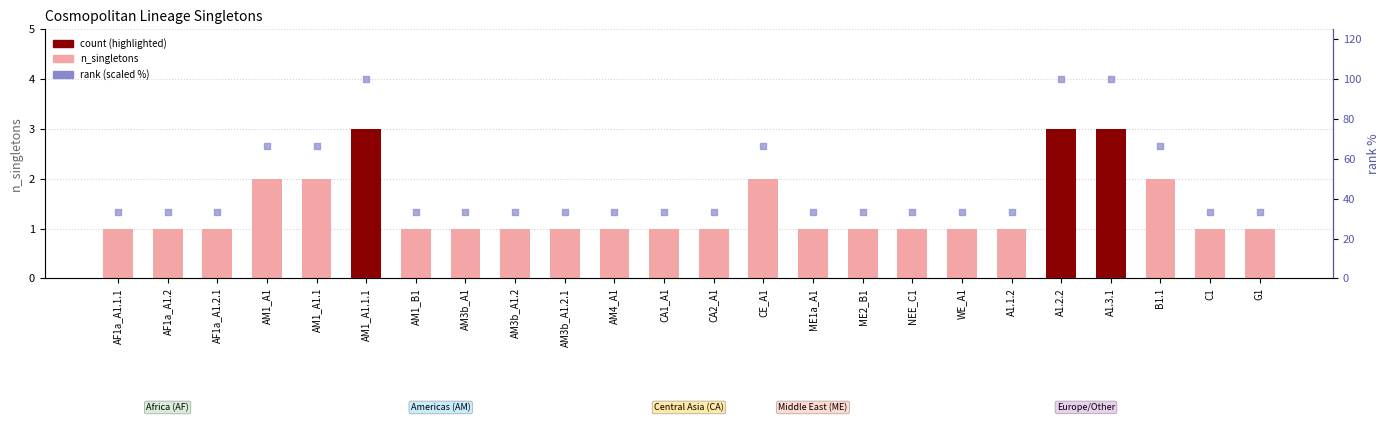

Which series contains the lowest Y value?

n_singletons